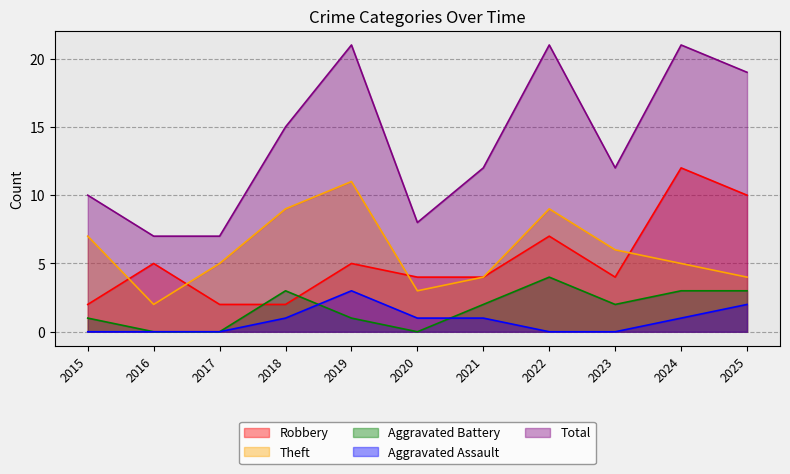

What is the sum of the Theft values at 2019 and 2018?

20